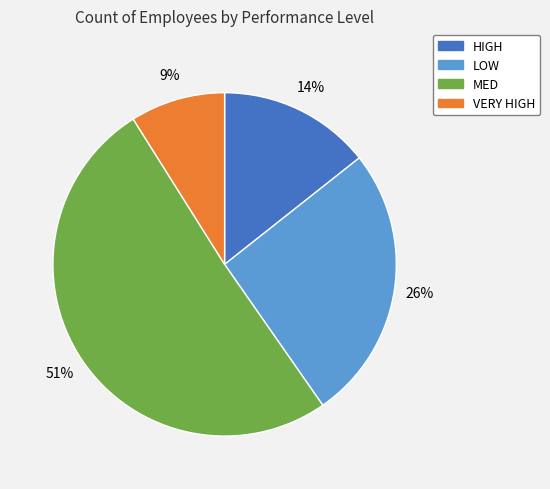

Is MED the majority of the pie?

Yes